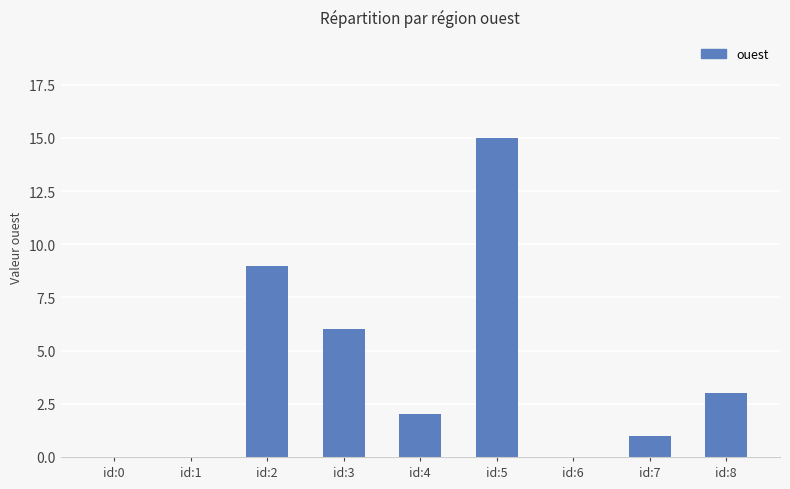

What is the ratio of the value at id:7 to the value at id:3?

0.2